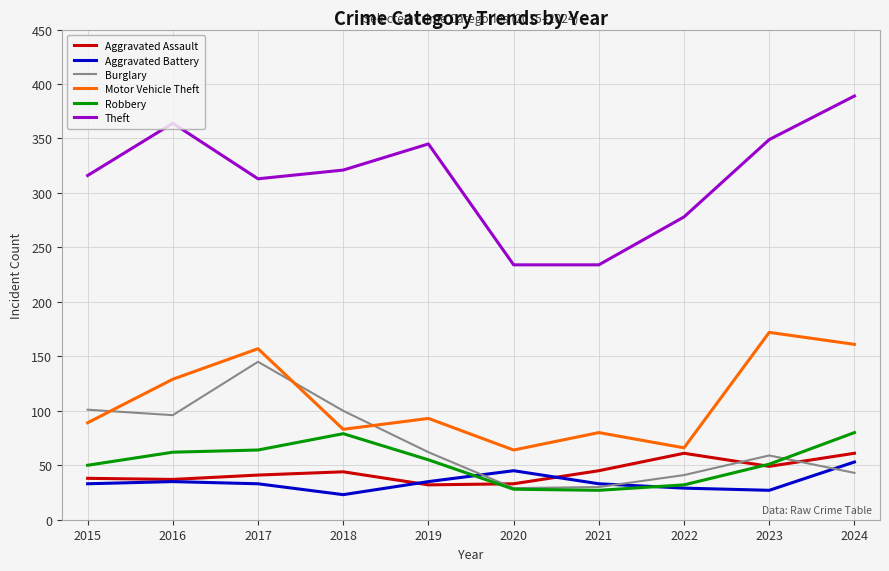

What is the total value across all series at 2019?

622